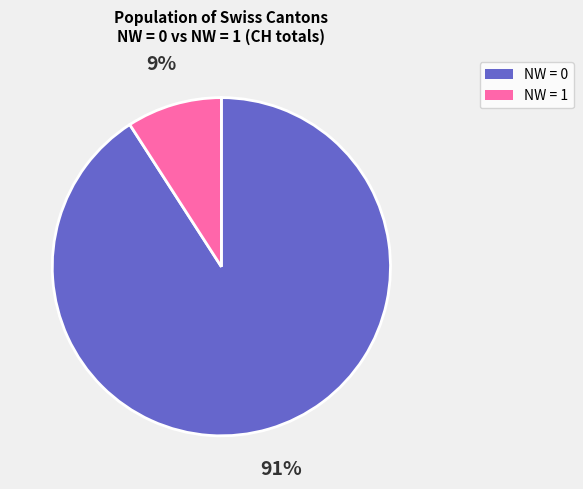

Which category has the biggest portion of the pie?

NW = 0